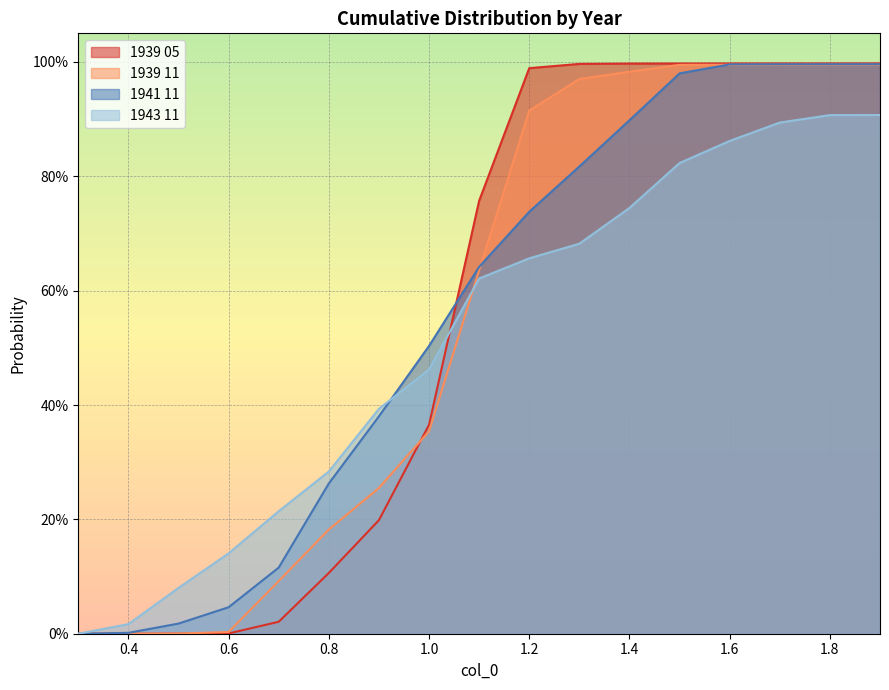

Which label corresponds to the smallest value in the chart?

0.3